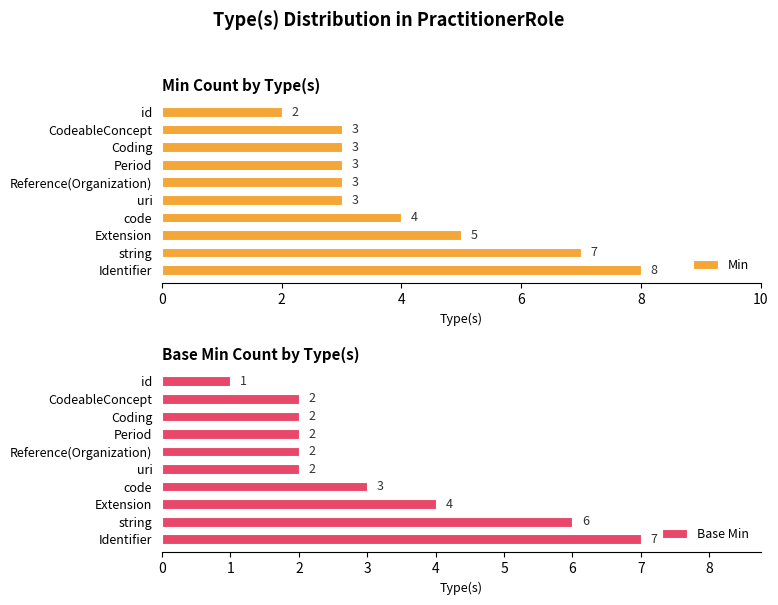

How many values in the Min series exceed 3?

4